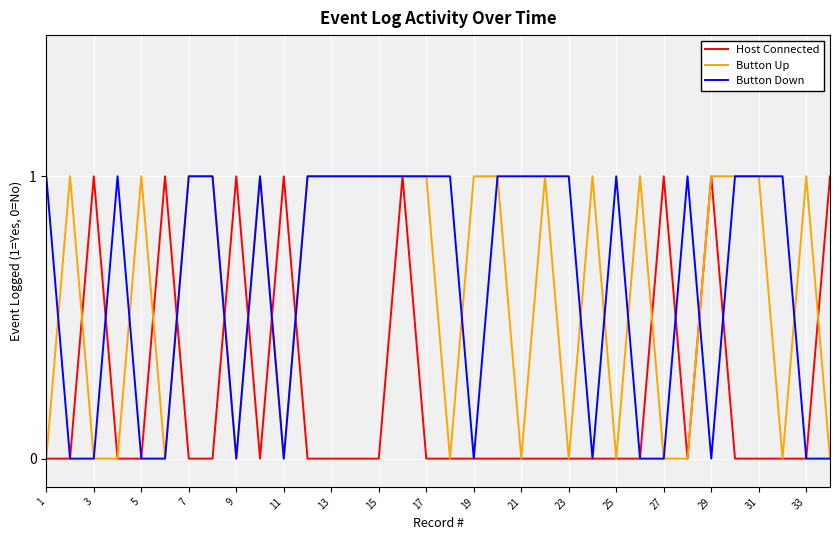

What are all the series names shown in the legend?

Host Connected, Button Up, Button Down